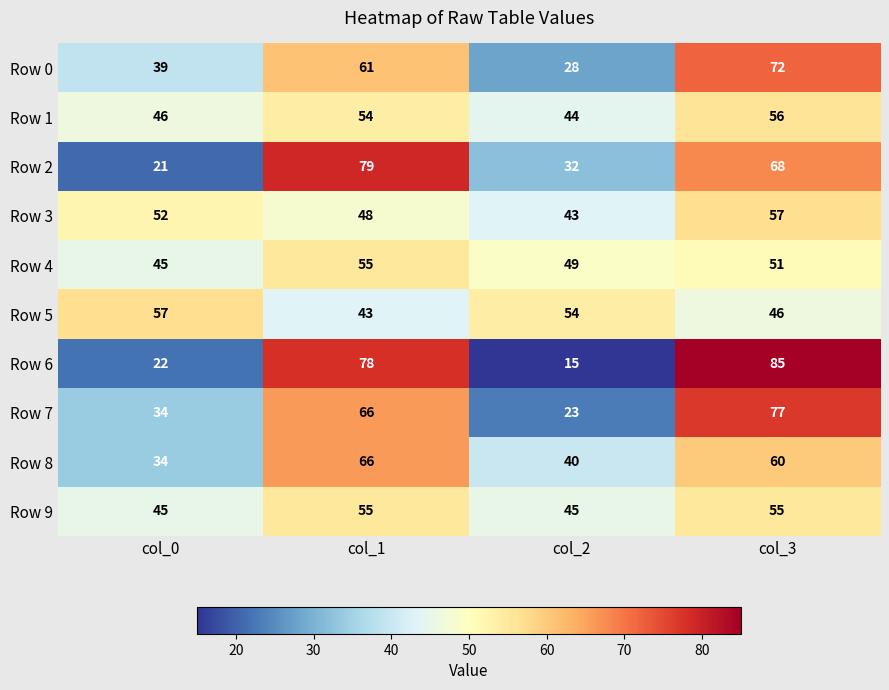

Which series changed the most between col_1 and col_2?

Row 6